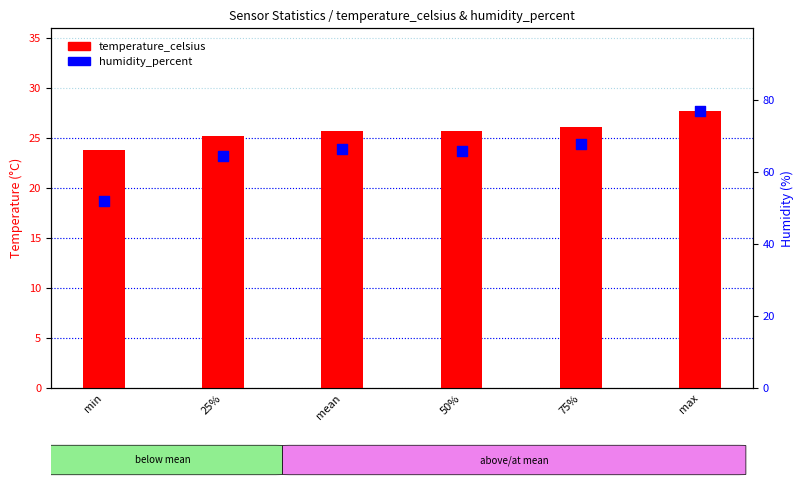

At how many categories does at least one series exceed 57?

5